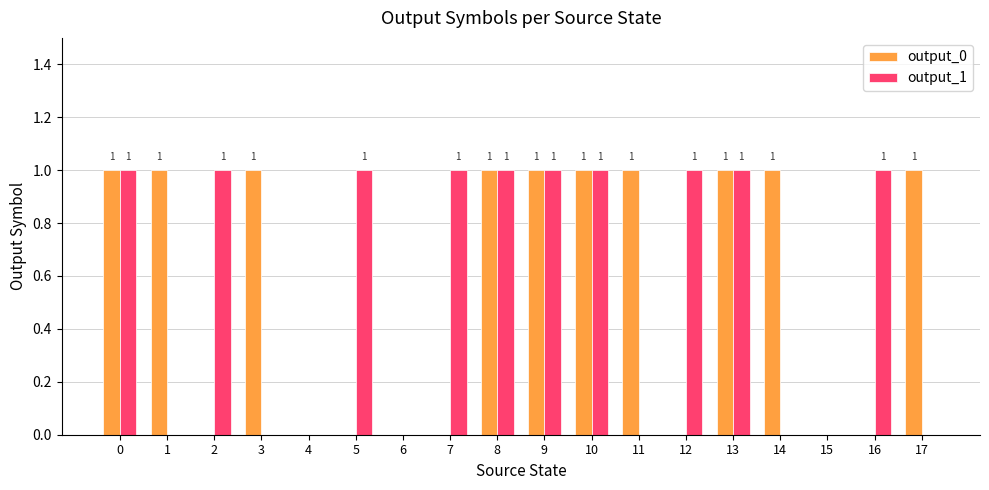

Are the bars grouped side by side (vs. stacked)?

Yes